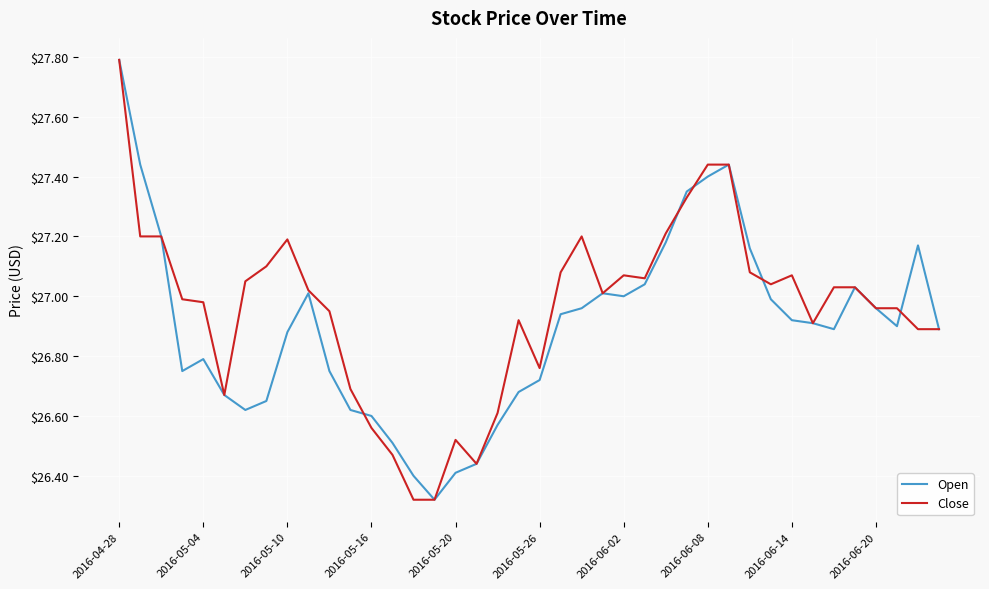

How many lines are shown in the chart?

2